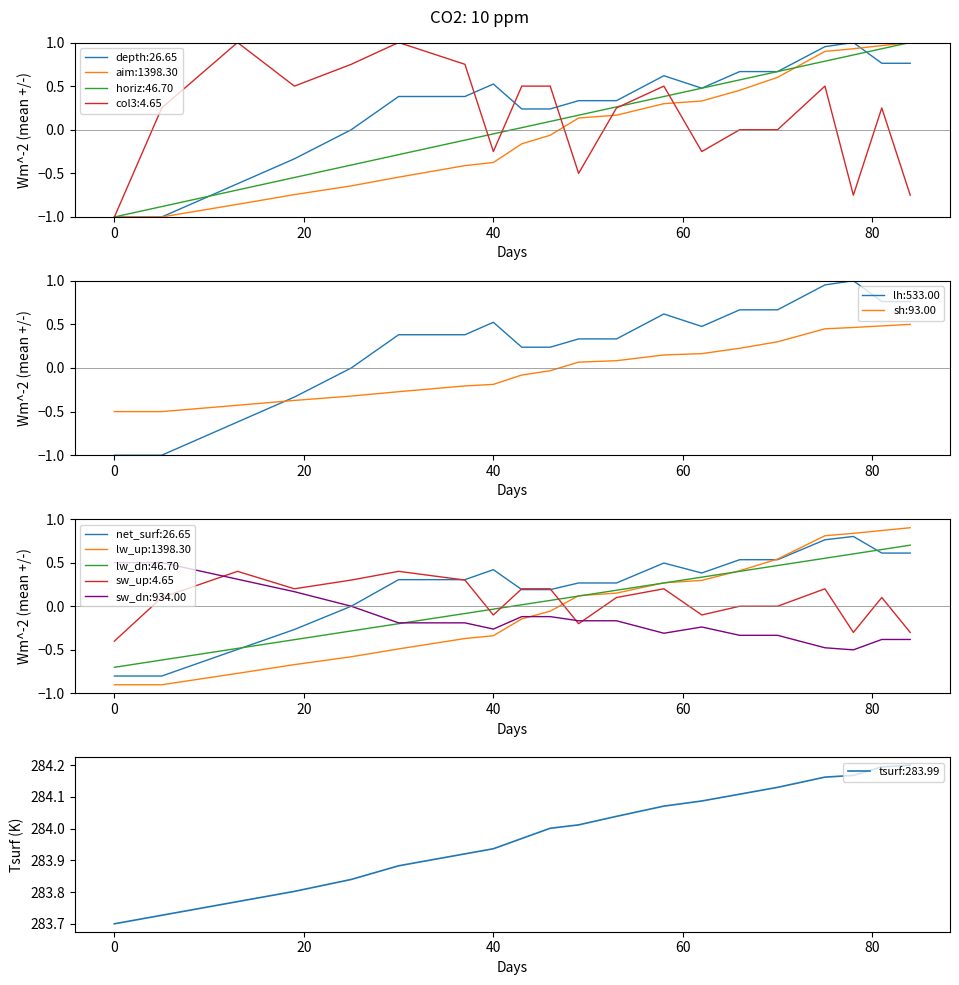

True or false: col3 has more than 0 points higher than both neighbors.

True